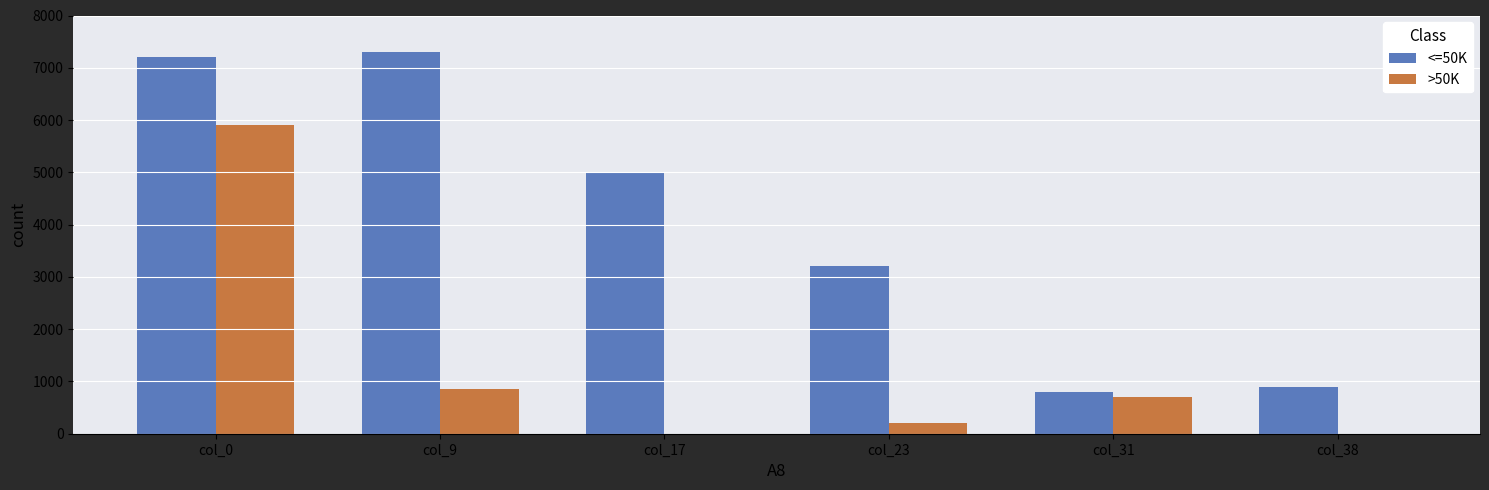

What value does the <=50K series have at col_38, to the nearest 100?

900